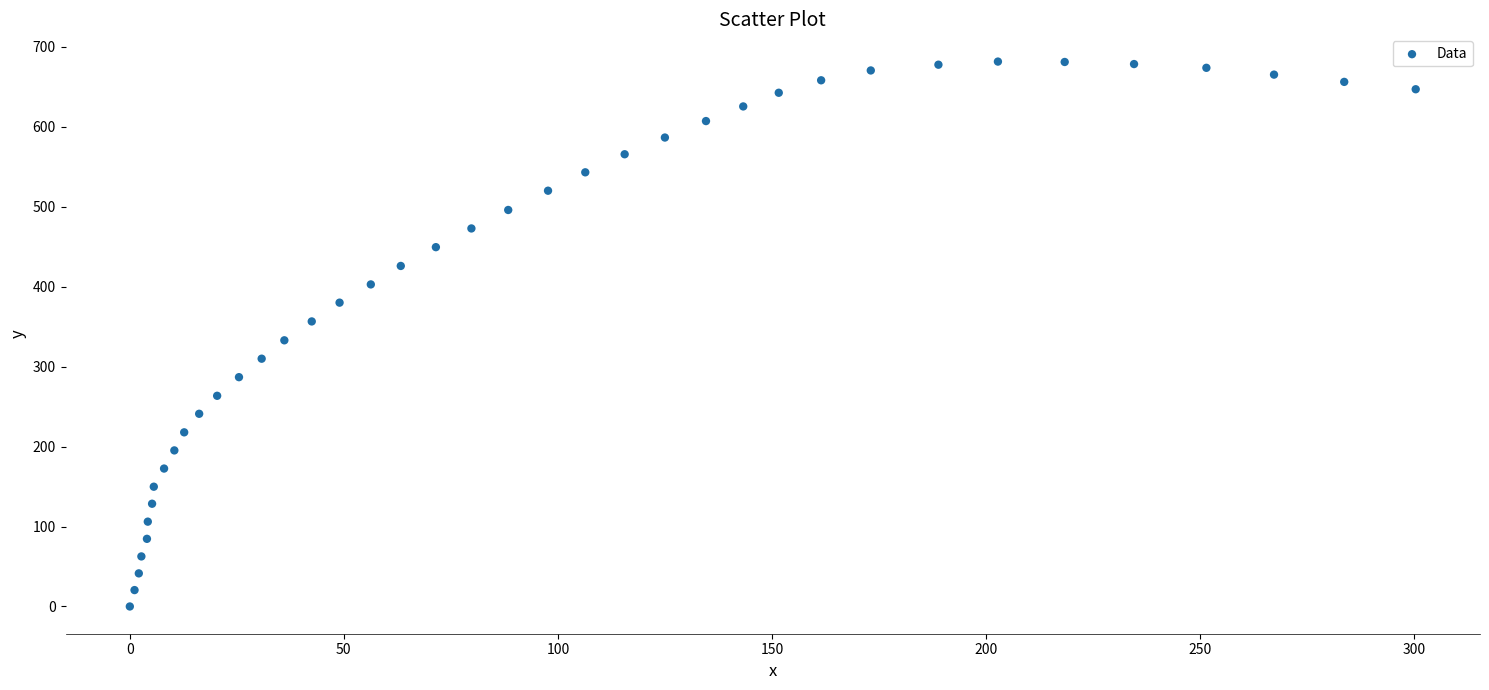

What is the range of X values (max minus min)?

300.4